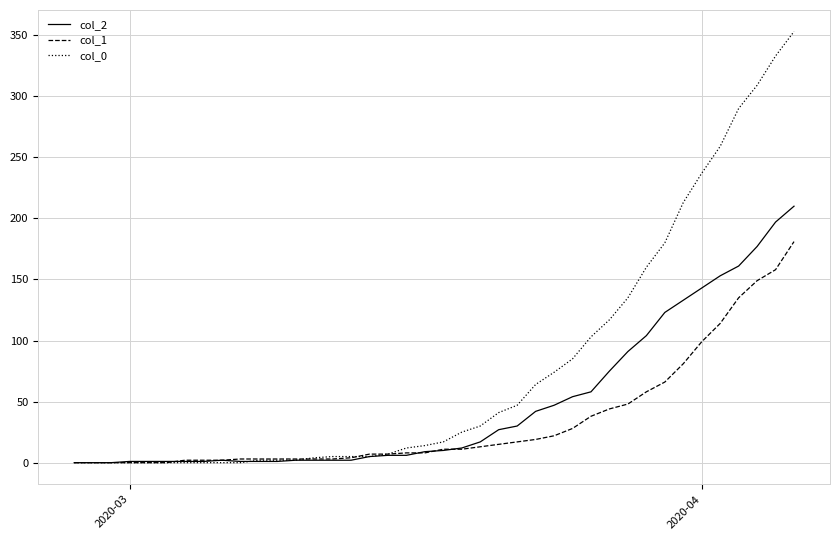

What is the average value of the col_2 series?

48